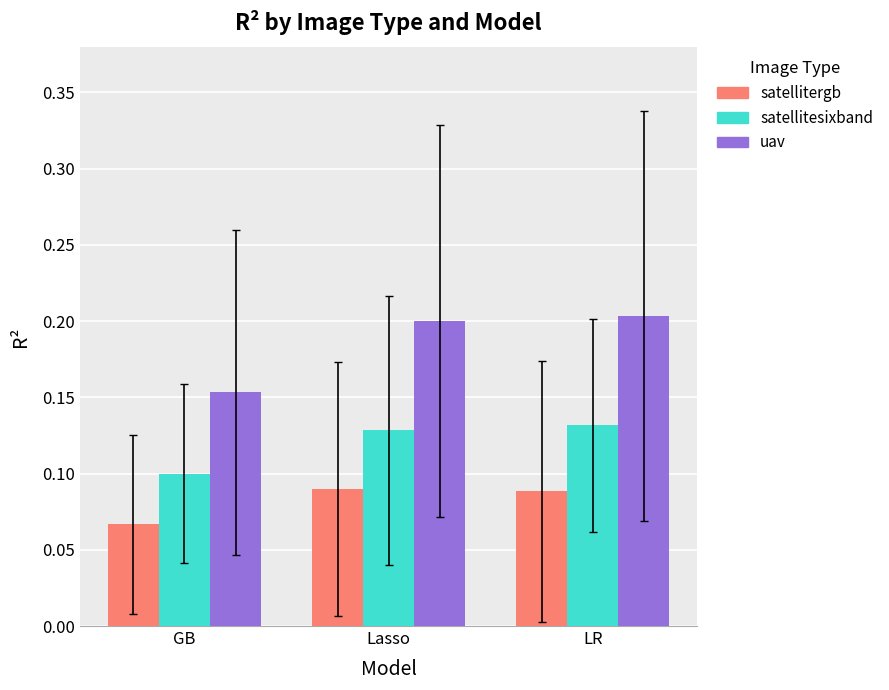

Which label corresponds to the smallest value in the chart?

GB